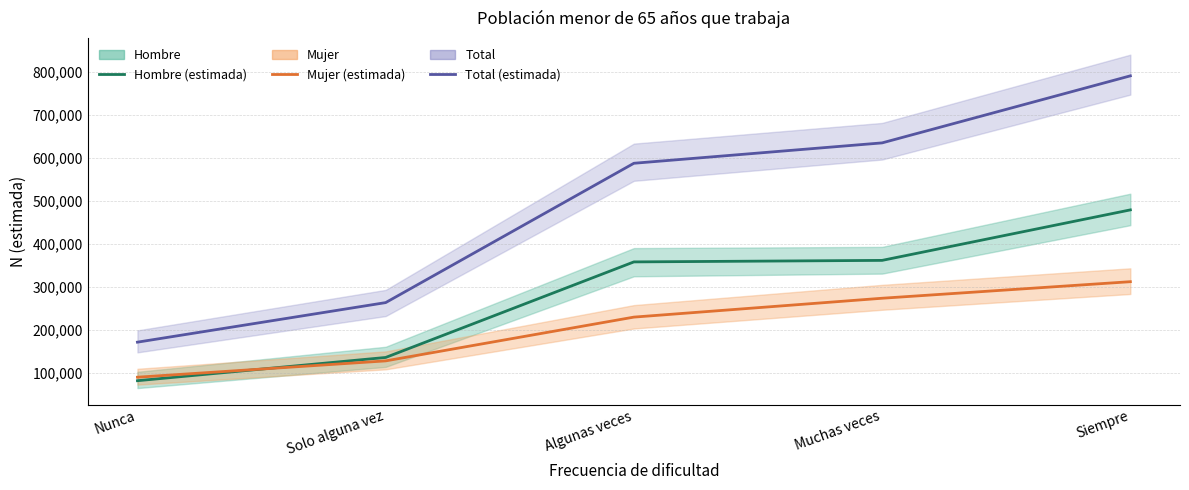

Does the chart have visible grid lines?

Yes